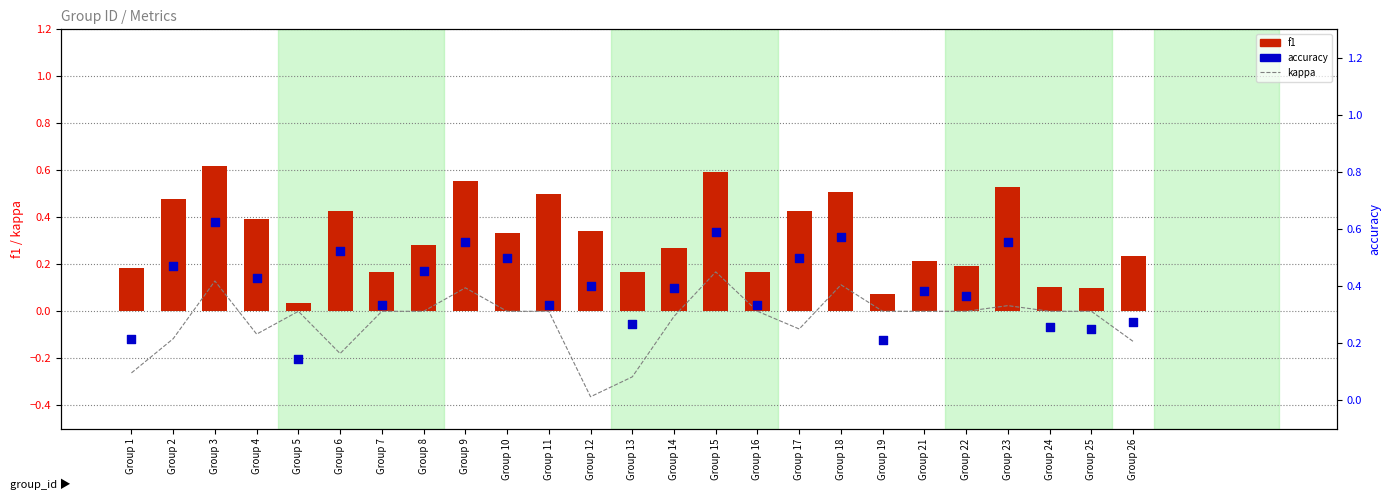

What is the total value across all series at Group 10?

0.8